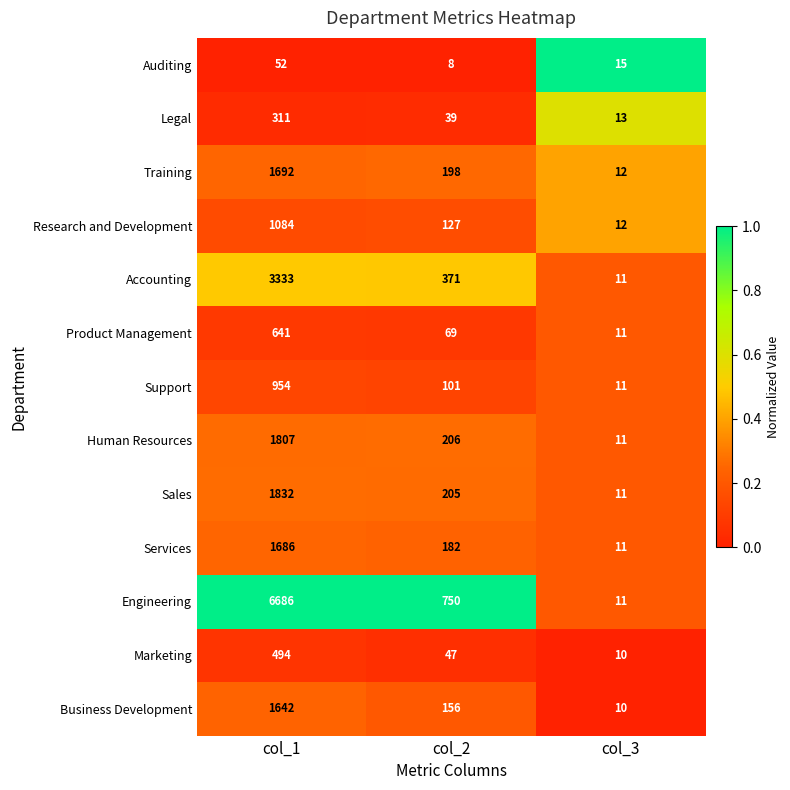

List the series in order of their peak value, highest first.

Engineering, Accounting, Sales, Human Resources, Training, Services, Business Development, Research and Development, Support, Product Management, Marketing, Legal, Auditing